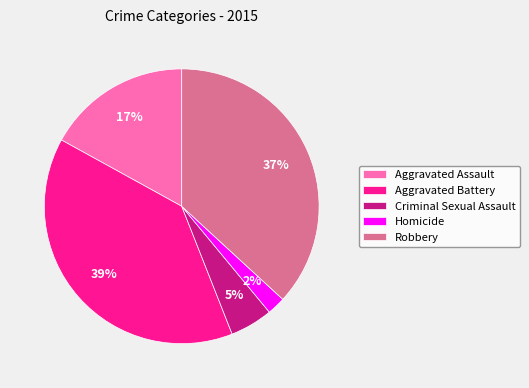

Combined, do Homicide and Aggravated Battery account for over 50%?

No